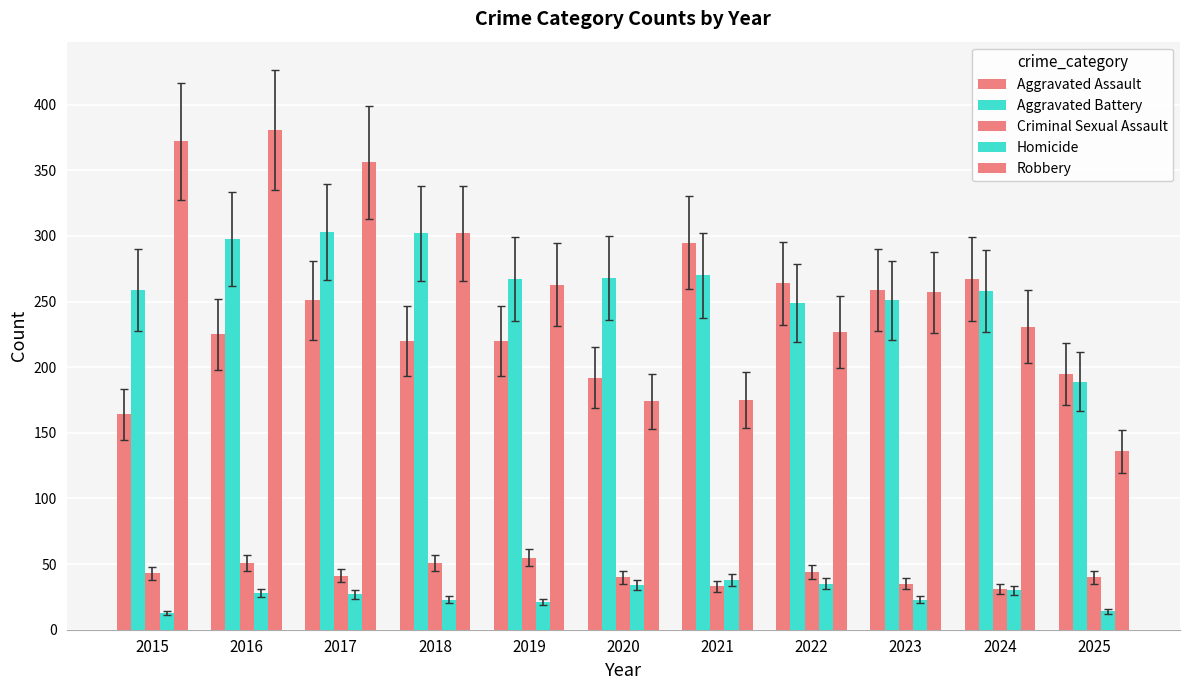

What is the spread (max minus min) of values at 2017?

329